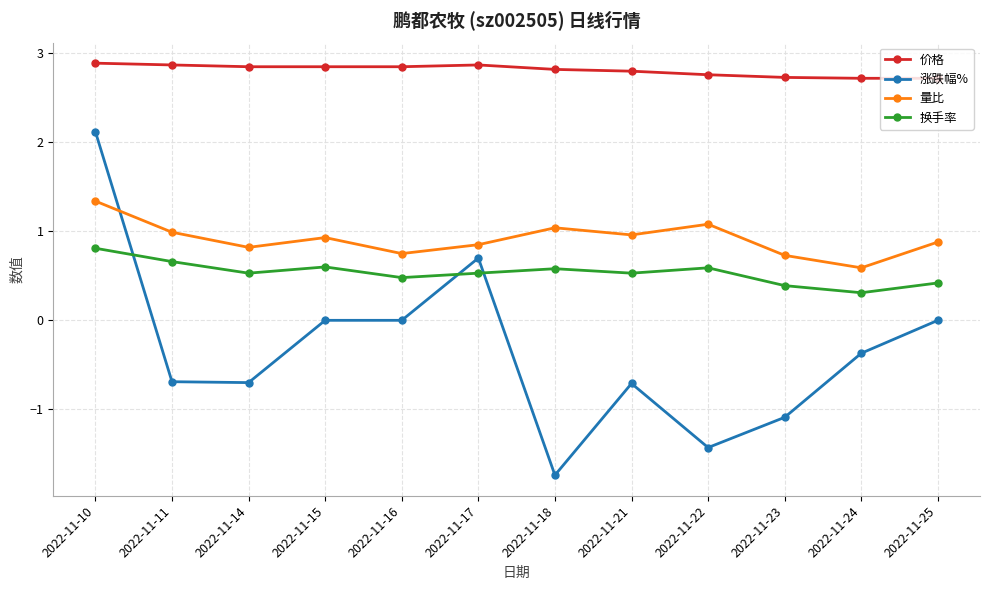

Rank the series at 2022-11-21 from lowest to highest value.

涨跌幅%, 换手率, 量比, 价格